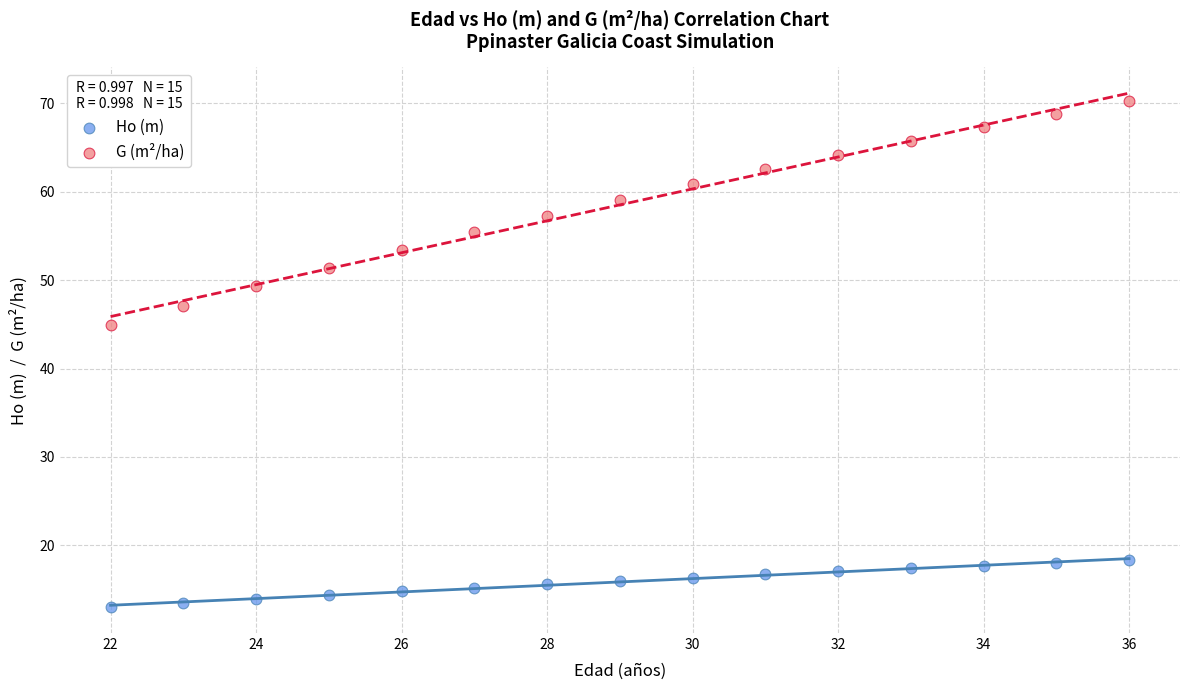

What is the X range (max minus min) for the scatter plot?

14.0